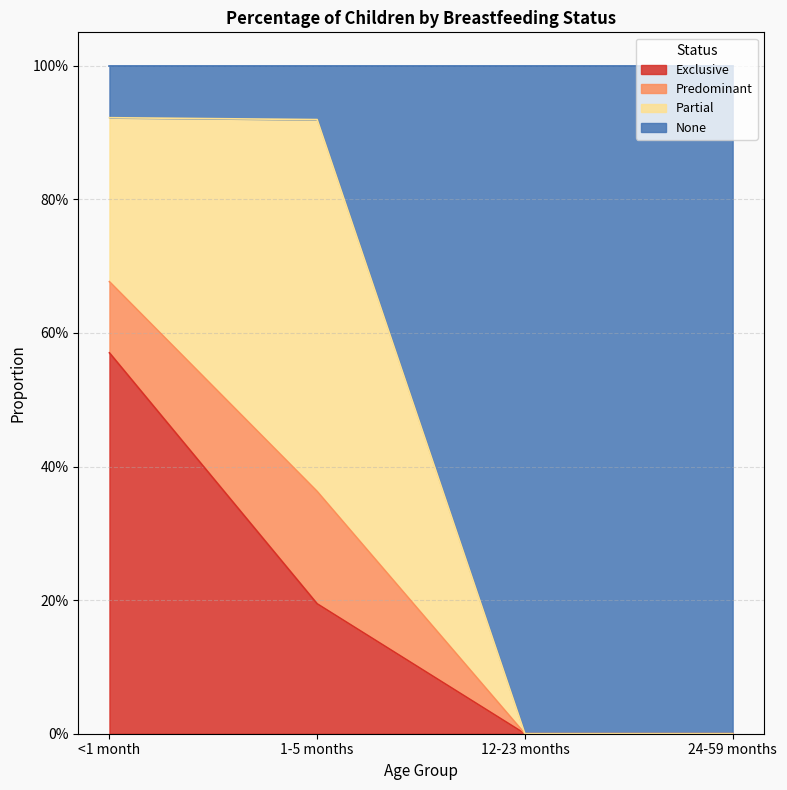

How many values in the Exclusive series exceed 0?

2